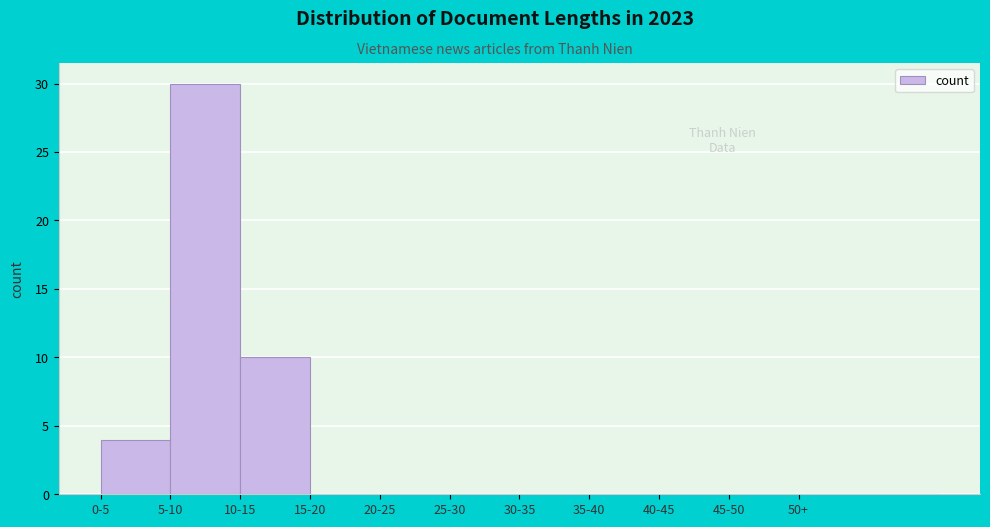

Reading left to right, transcribe all the data shown in this chart.

0-5=4	5-10=30	10-15=10	15-20=0	20-25=0	25-30=0	30-35=0	35-40=0	40-45=0	45-50=0	50+=0